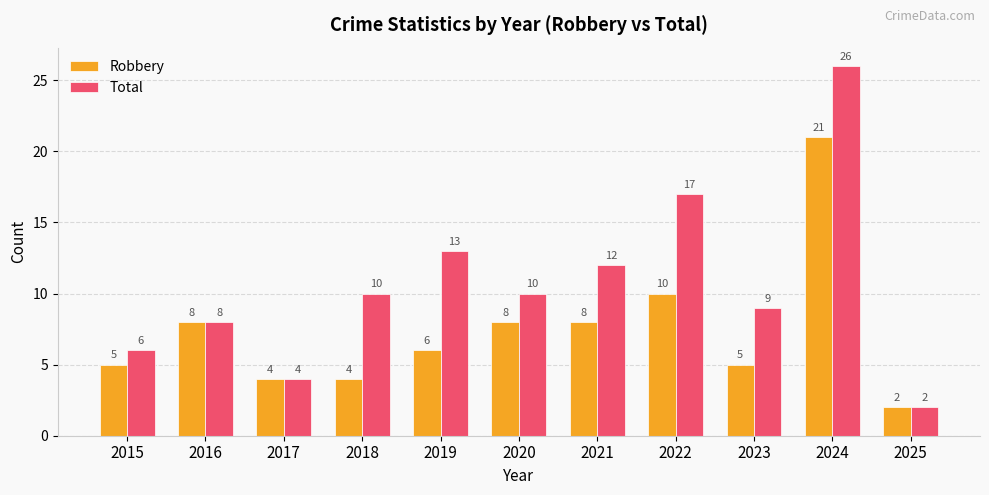

Rank the series by their maximum value, from highest to lowest.

Total, Robbery